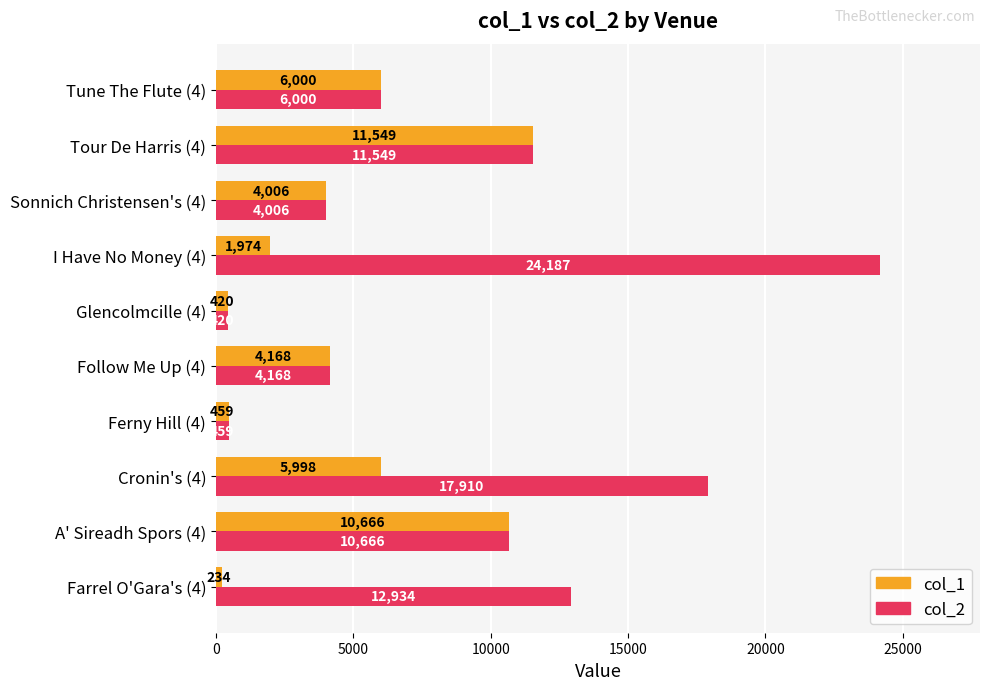

What is the difference between the maximum and second lowest values in the col_1 series?

11129